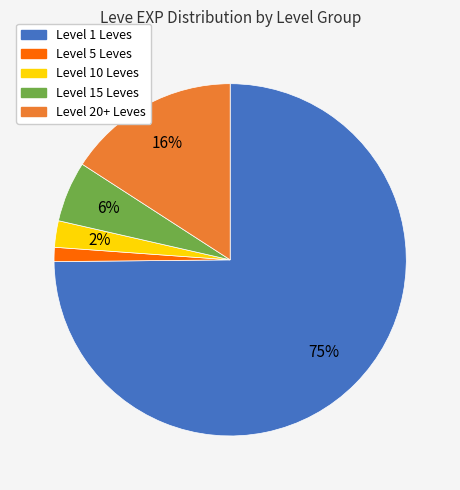

Count the number of slices in the pie.

5